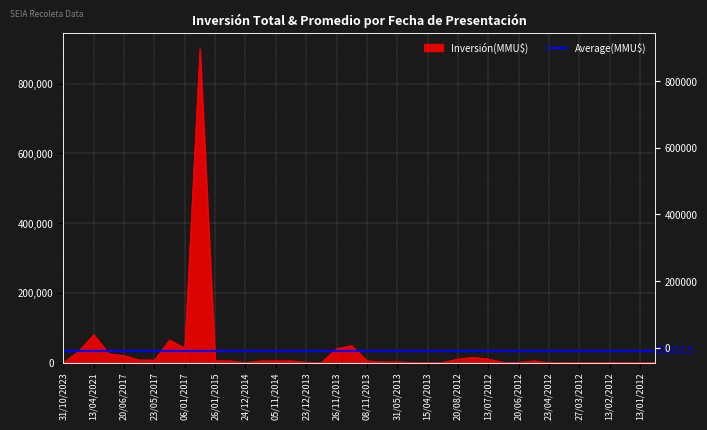

How many points are higher than both their immediate neighbors (excluding endpoints)?

7